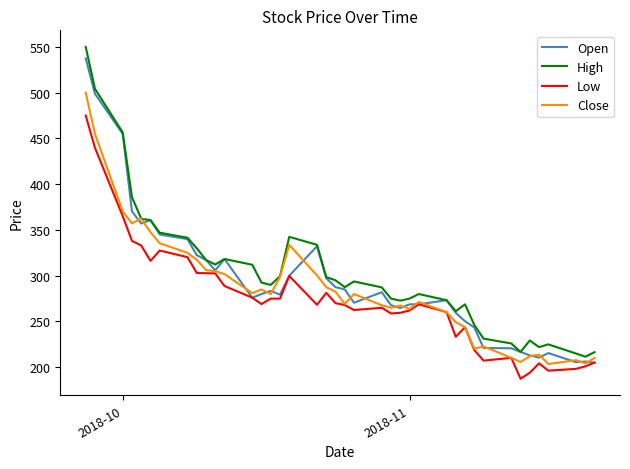

What is the smallest value displayed?

187.5